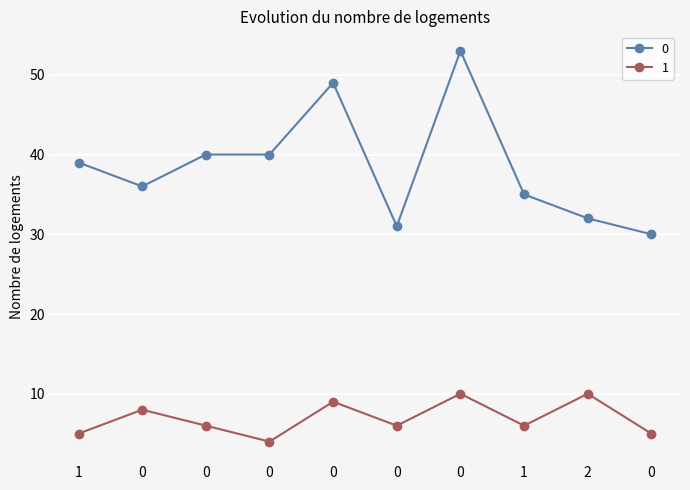

How many lines are shown in the chart?

2